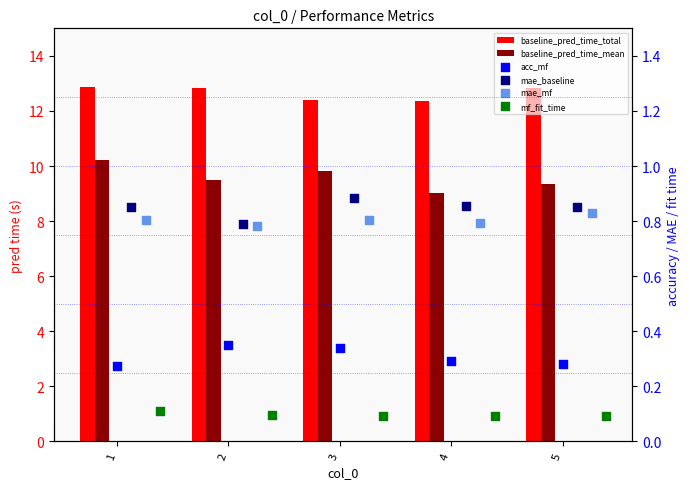

At which category is the sum across all series the highest?

1